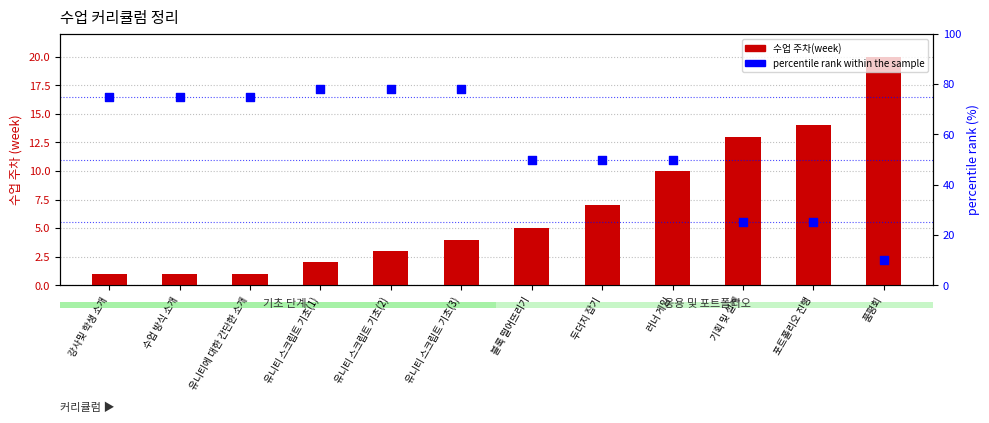

Which series has the largest Y range (max minus min)?

percentile rank within the sample